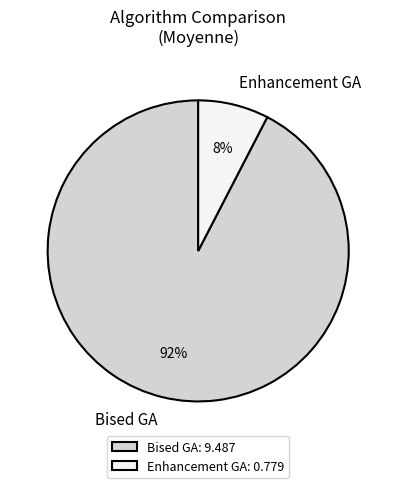

To the nearest percent, what is the average slice percentage?

50%